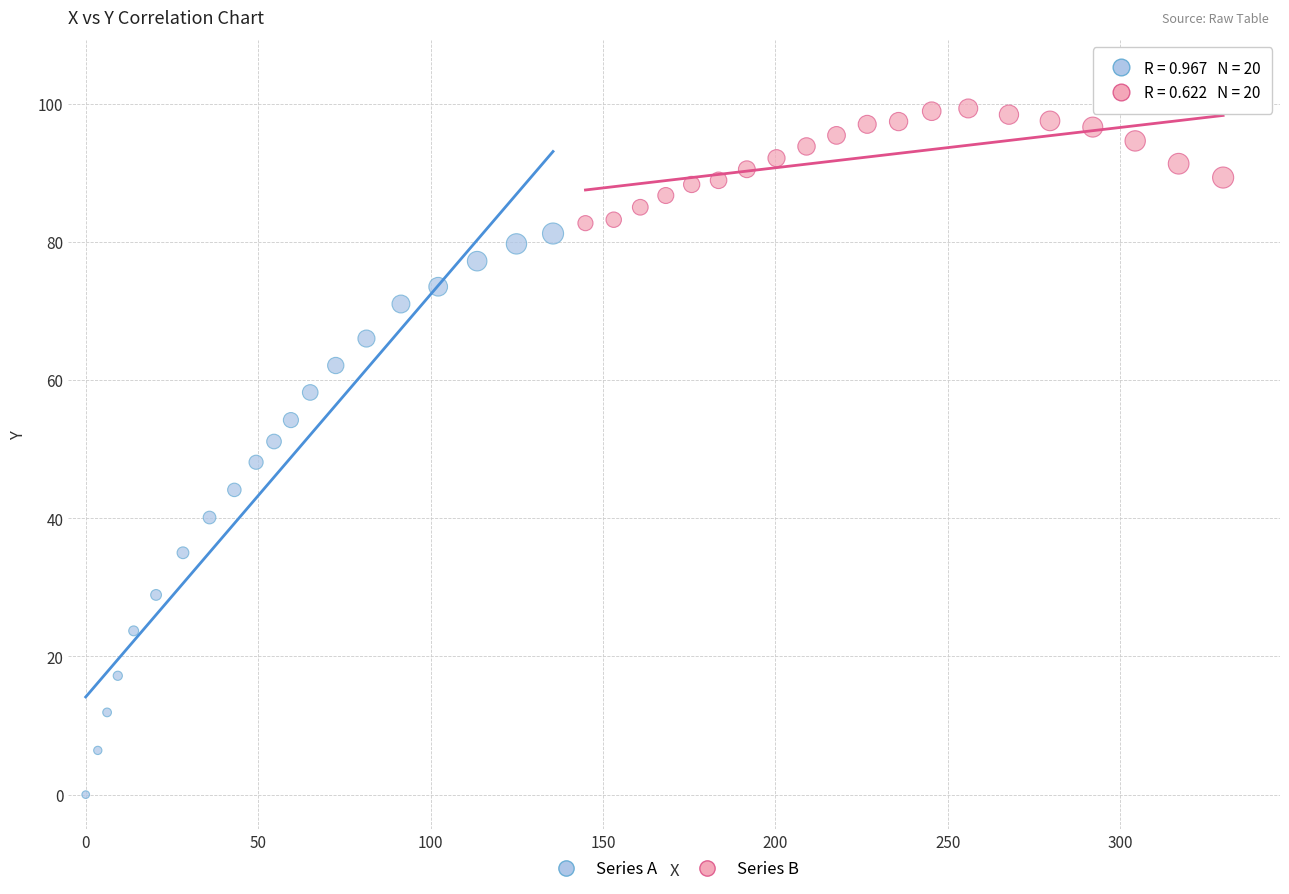

Which series reaches the maximum Y coordinate?

Series B